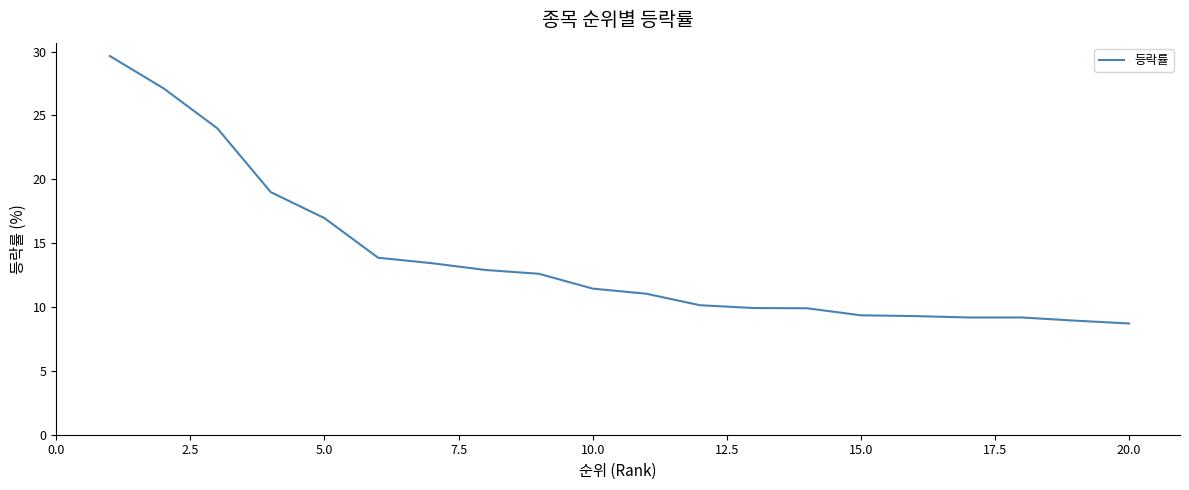

What is the smallest value displayed?

8.7